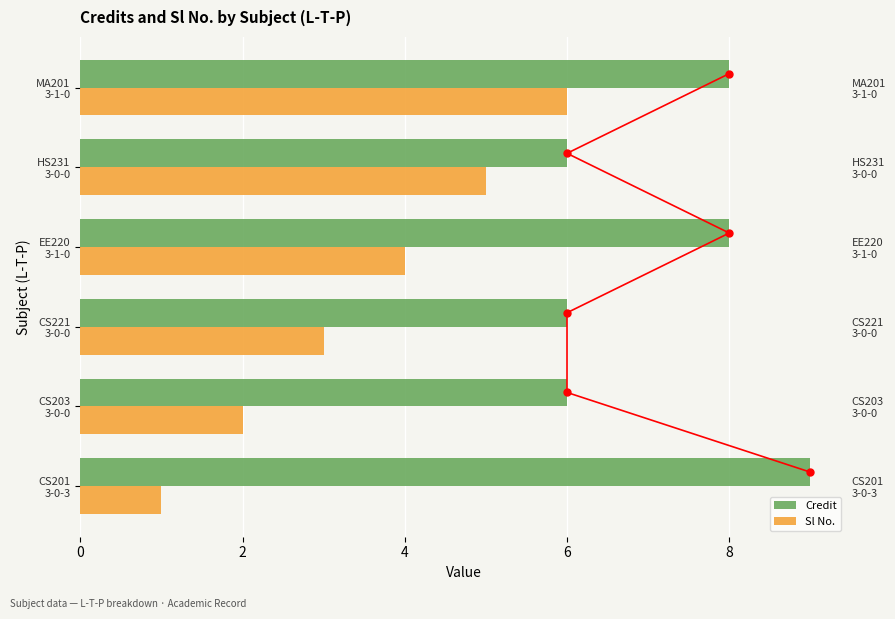

What is the difference between the maximum and minimum values in the Credit series?

3